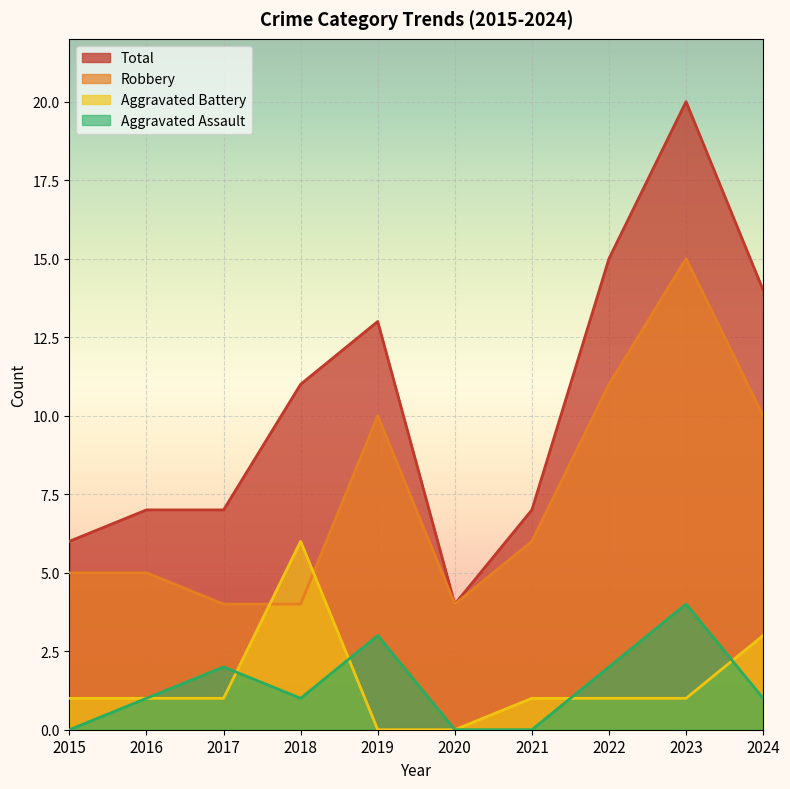

How many data points does each series have?

10